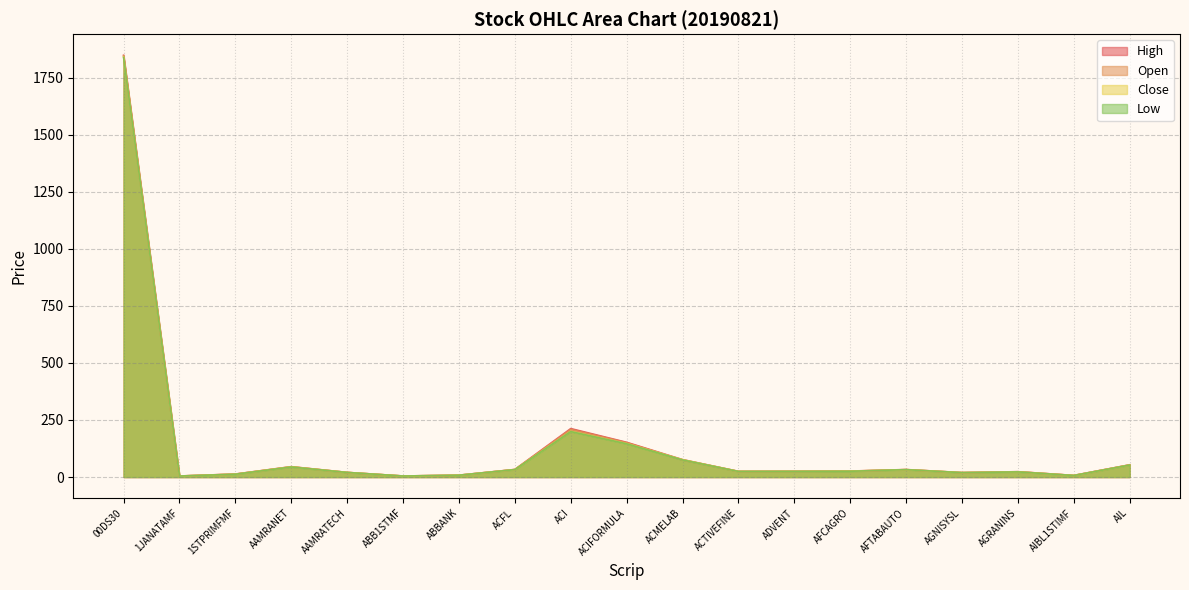

At which label does Close first exceed 25?

00DS30